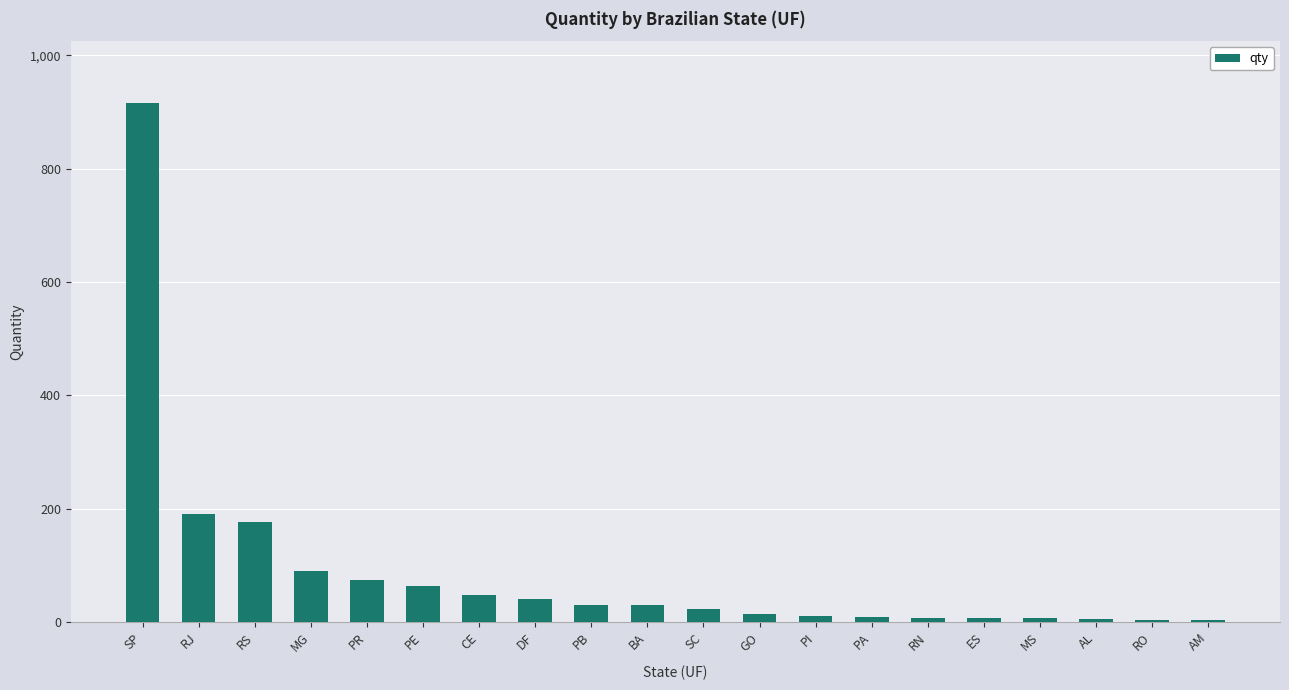

What is the ratio of the value at CE to the value at MG?

0.5